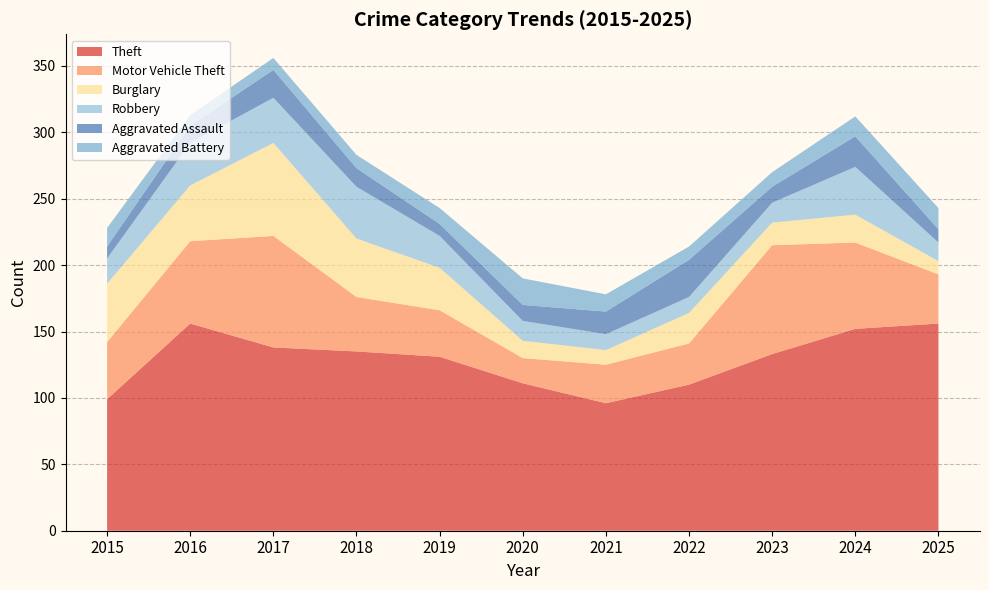

Reading left to right, list all the values displayed in this chart.

Theft: 2015=99	2016=156	2017=138	2018=135	2019=131	2020=111	2021=96	2022=110	2023=133	2024=152	2025=156
Motor Vehicle Theft: 2015=43	2016=62	2017=84	2018=41	2019=35	2020=19	2021=29	2022=31	2023=82	2024=65	2025=37
Burglary: 2015=44	2016=42	2017=70	2018=44	2019=32	2020=13	2021=11	2022=23	2023=17	2024=21	2025=10
Robbery: 2015=19	2016=32	2017=34	2018=39	2019=24	2020=15	2021=12	2022=12	2023=15	2024=36	2025=14
Aggravated Assault: 2015=9	2016=13	2017=21	2018=14	2019=9	2020=12	2021=17	2022=28	2023=12	2024=23	2025=10
Aggravated Battery: 2015=14	2016=8	2017=9	2018=10	2019=12	2020=20	2021=13	2022=10	2023=11	2024=15	2025=16